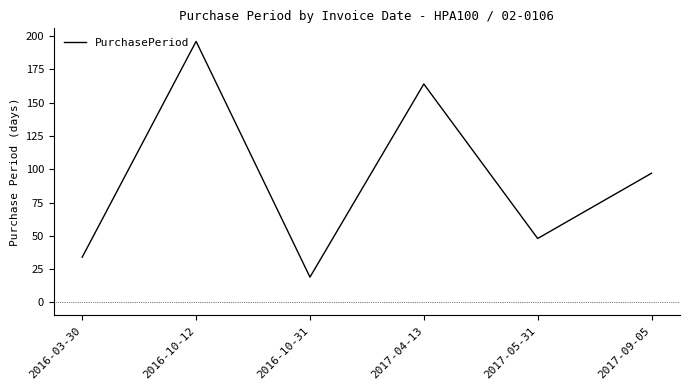

Rank the categories by value from lowest to highest.

2016-10-31, 2016-03-30, 2017-05-31, 2017-09-05, 2017-04-13, 2016-10-12